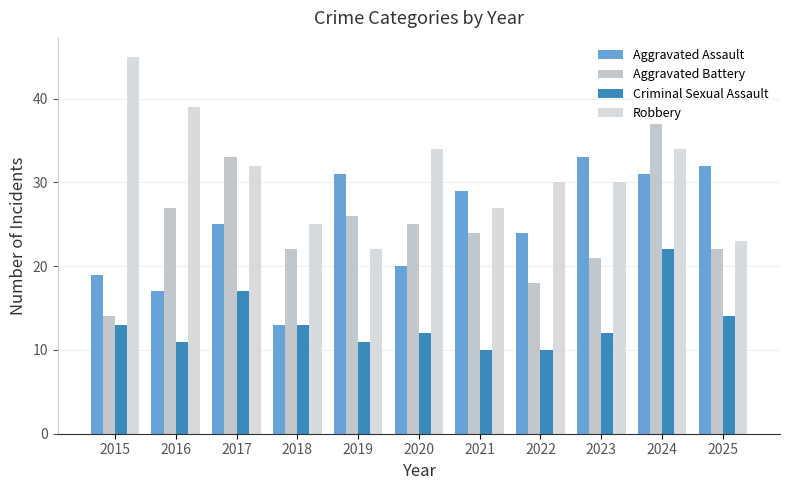

What is the value of the Aggravated Assault bar at the 4th from the left?

13